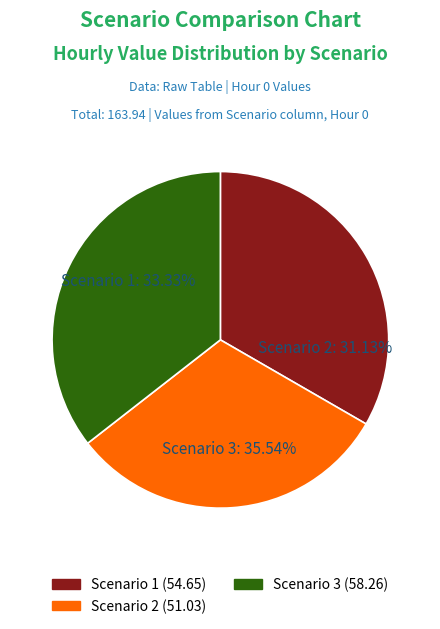

How many segments does this pie chart have?

3